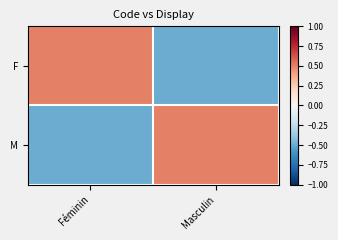

Reading right to left, transcribe all the data shown in this chart.

F: Masculin=-0.5	Féminin=0.5
M: Masculin=0.5	Féminin=-0.5